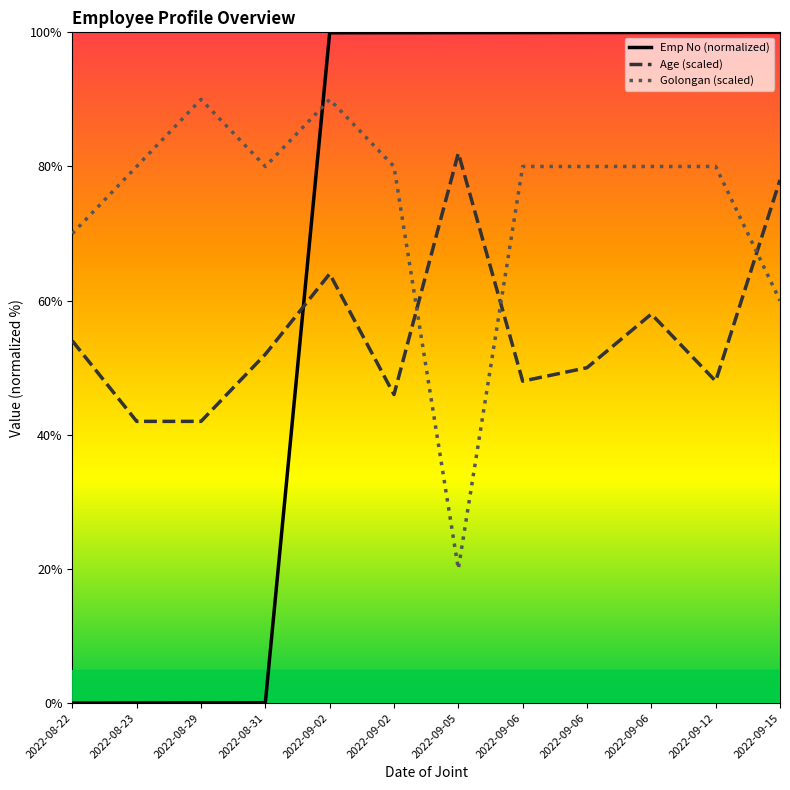

Which category has the highest value in the Golongan series?

2022-08-29